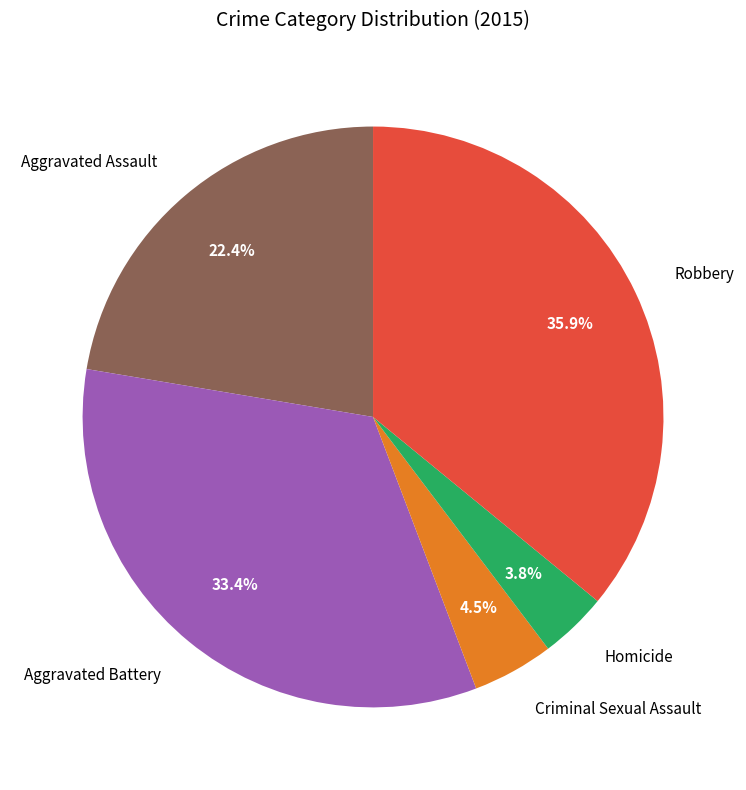

What portion of the pie excludes Aggravated Assault?

77.6%